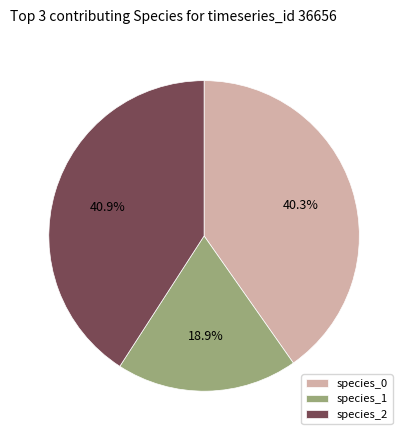

Do species_2 and species_0 together represent more than half of the pie?

Yes